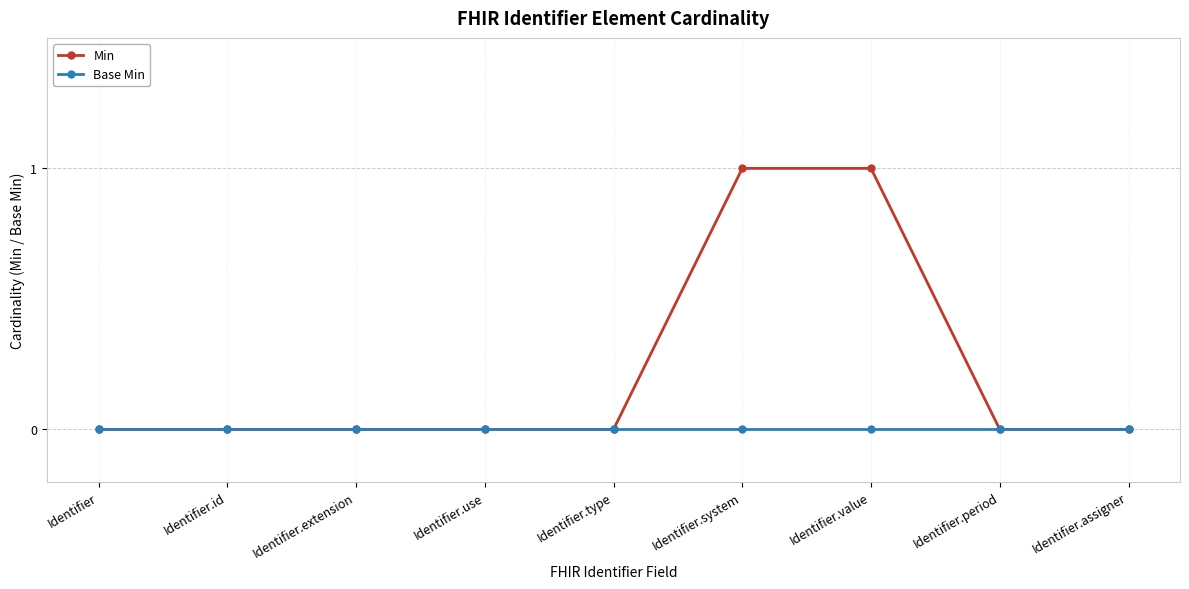

Reading left to right, what are all the values shown in this chart?

Min: 0	0	0	0	0	1	1	0	0
Base Min: 0	0	0	0	0	0	0	0	0